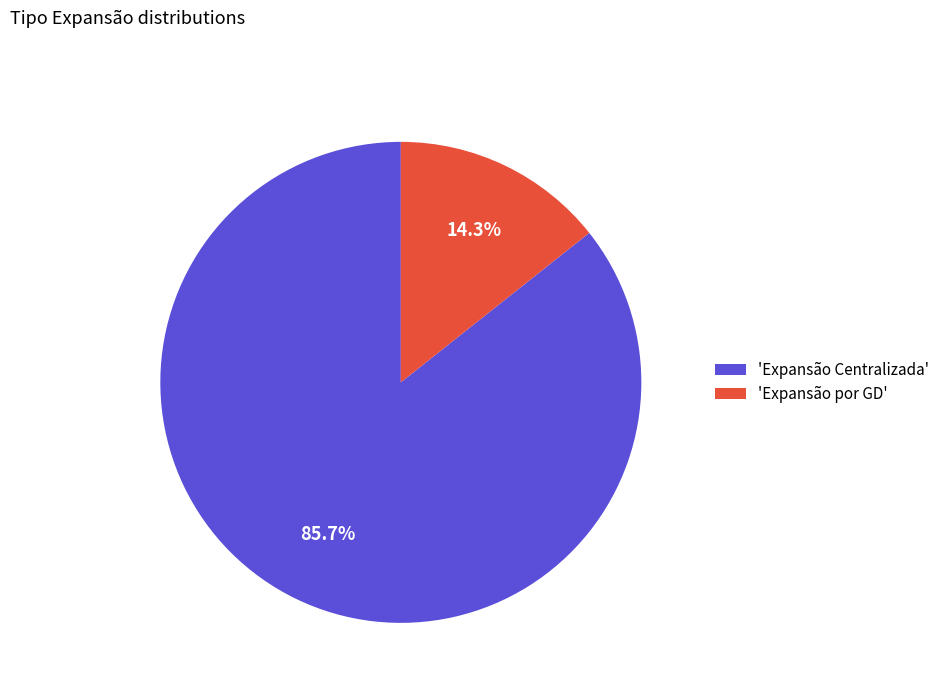

Which has a higher value, 'Expansão Centralizada' or 'Expansão por GD'?

'Expansão Centralizada'